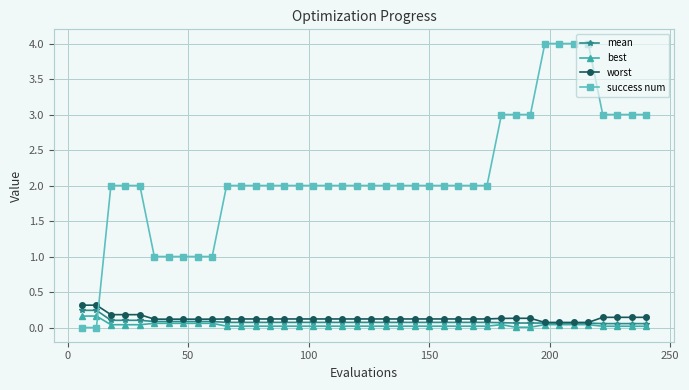

What is the value of the success num point at the 28th from the left?

2.0